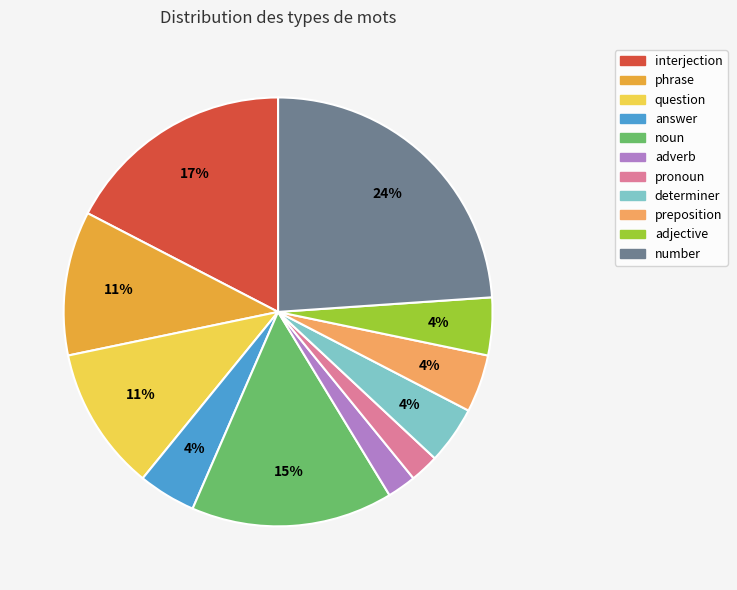

How many segments does this pie chart have?

11